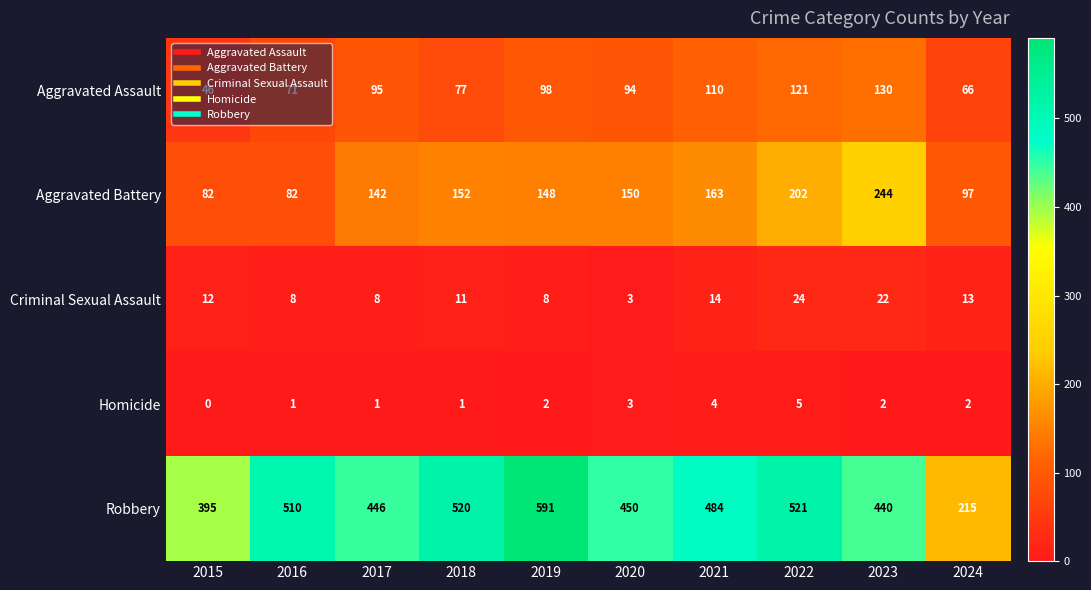

What is the difference between the highest and lowest values at 2019?

589